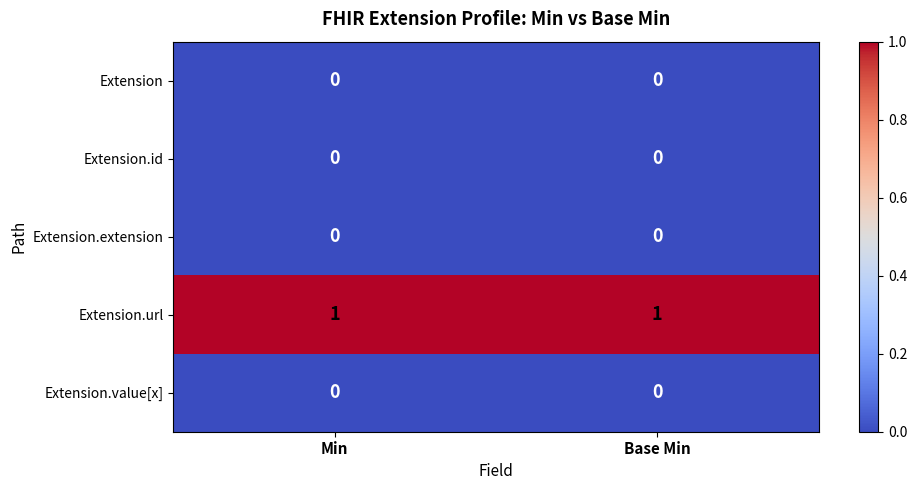

Reading left to right, what are all the values shown in this chart?

Extension: Min=0	Base Min=0
Extension.id: Min=0	Base Min=0
Extension.extension: Min=0	Base Min=0
Extension.url: Min=1	Base Min=1
Extension.value[x]: Min=0	Base Min=0